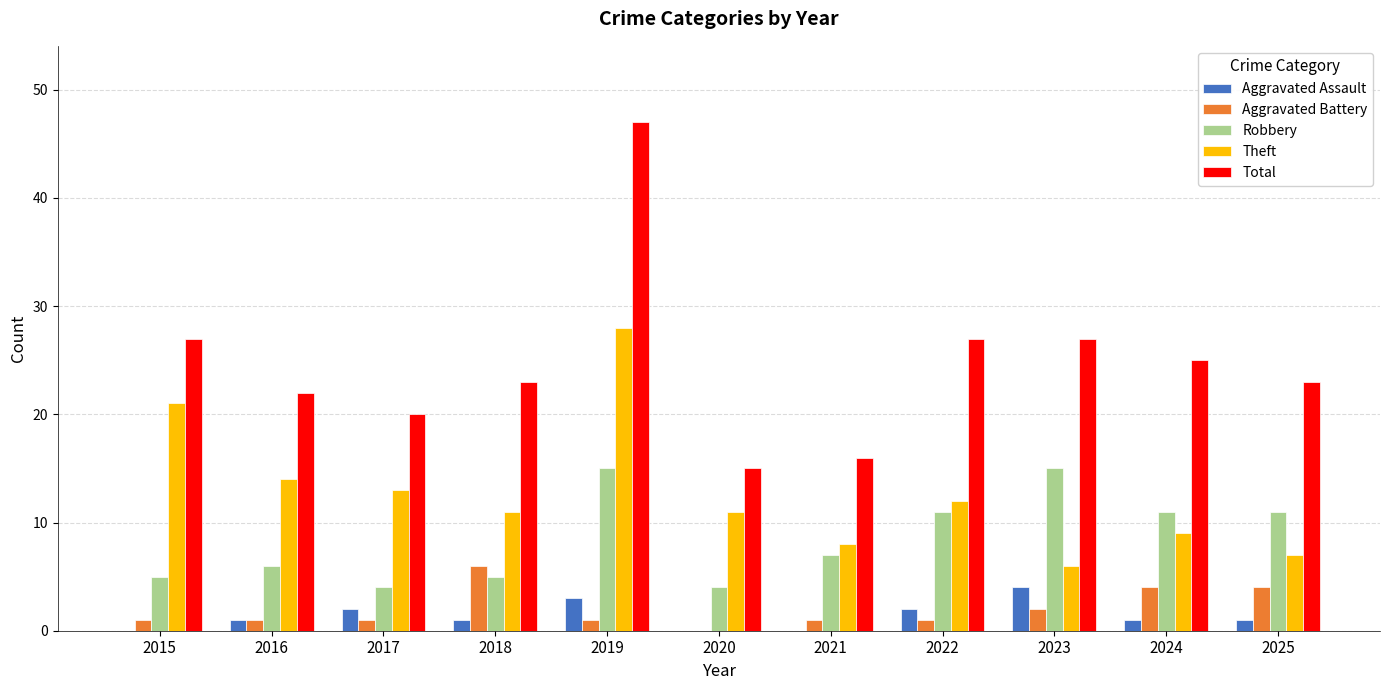

How many positive values does the Aggravated Battery series have?

10